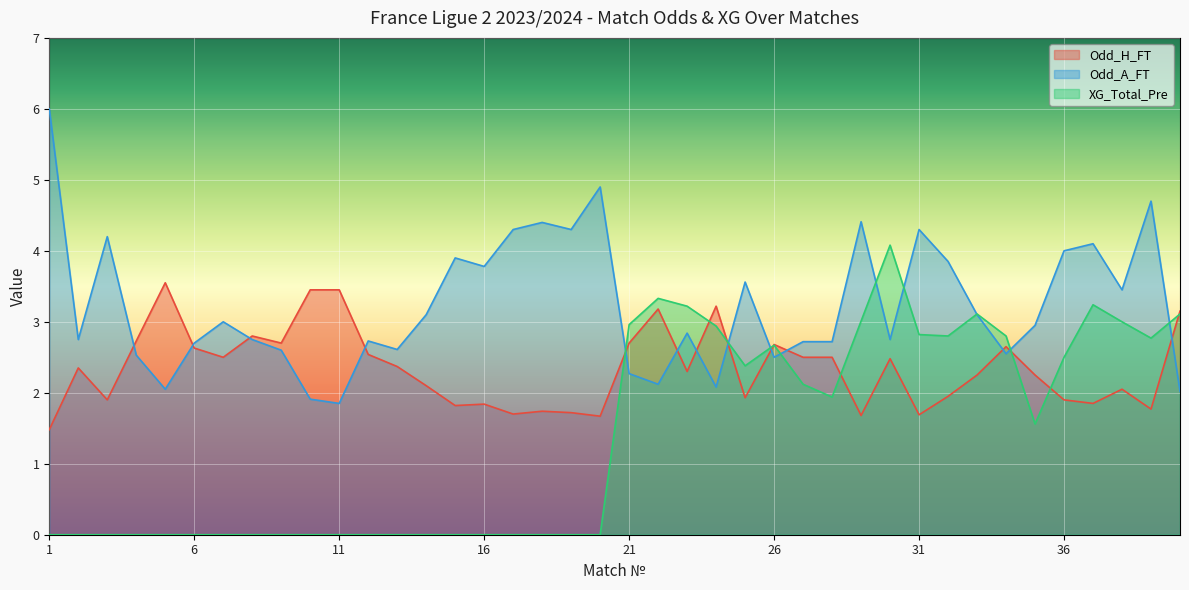

At which category does the chart reach its minimum across all series?

1